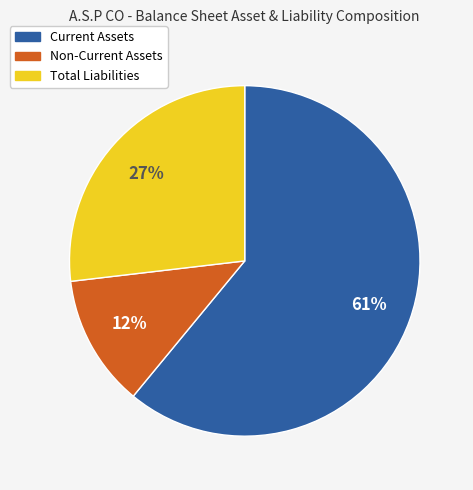

To the nearest percent, what is the average slice percentage?

33%